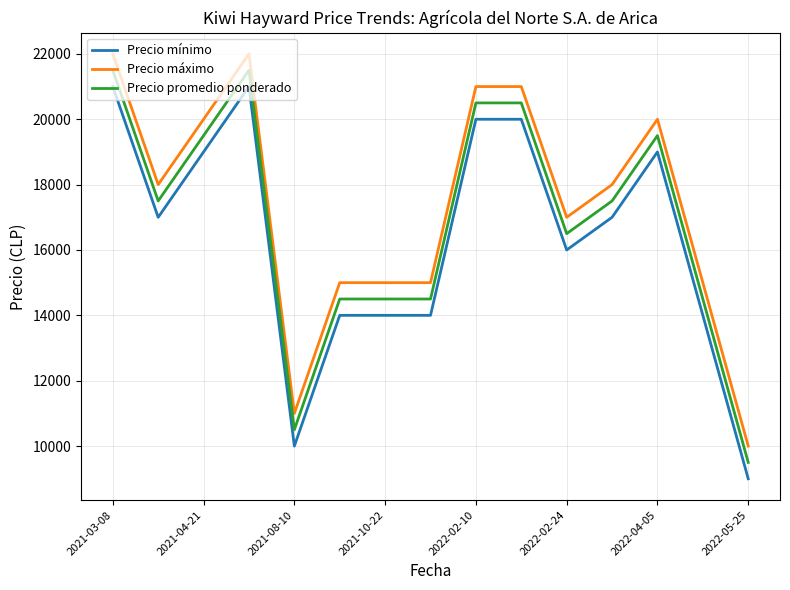

True or false: Precio promedio ponderado and Precio máximo intersect in this chart.

False